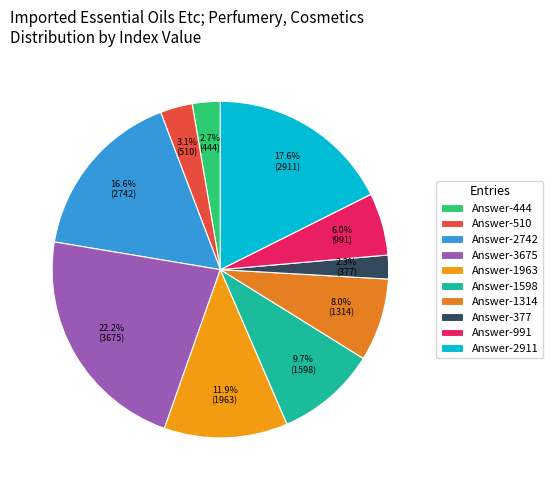

Count the number of slices in the pie.

10